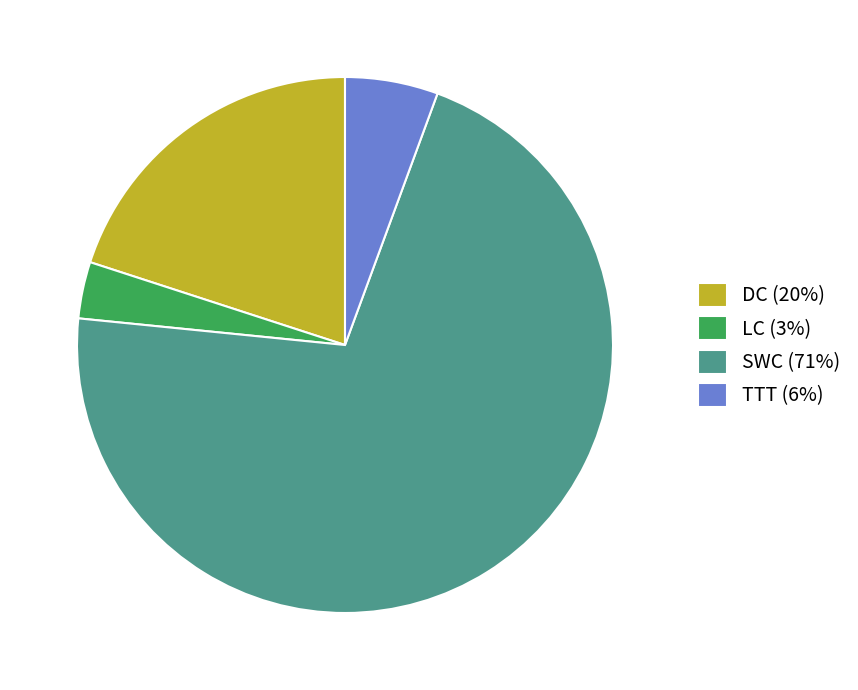

Between SWC and DC, which is larger?

SWC